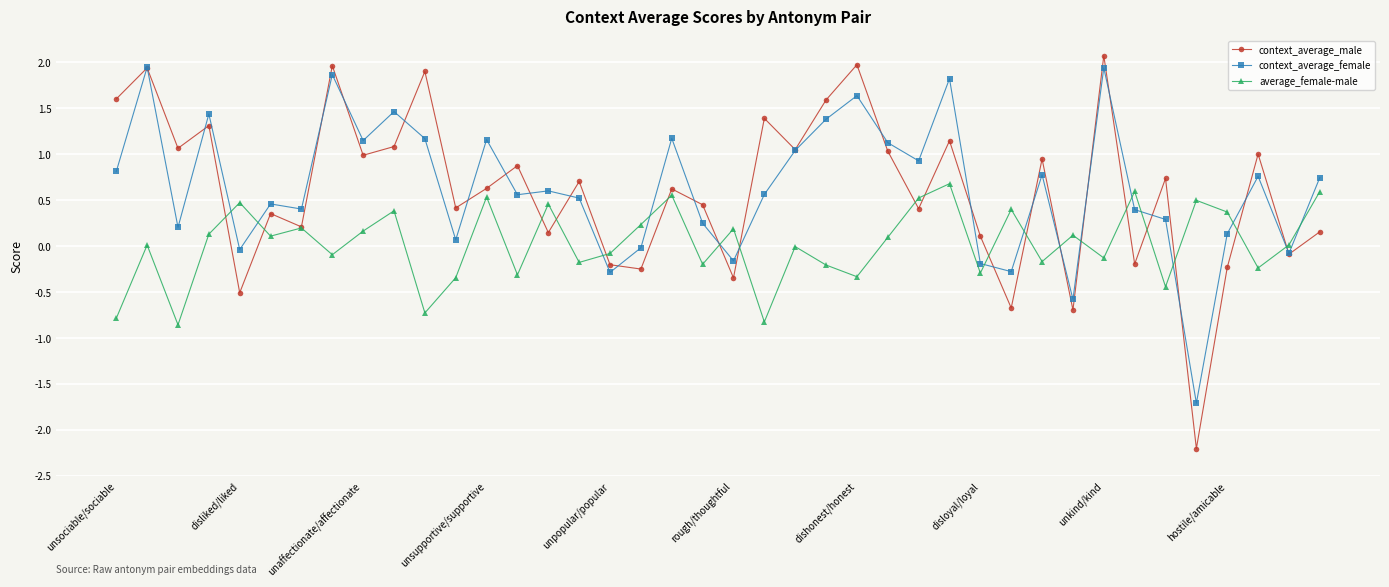

What is the minimum value for context_average_female?

-1.7